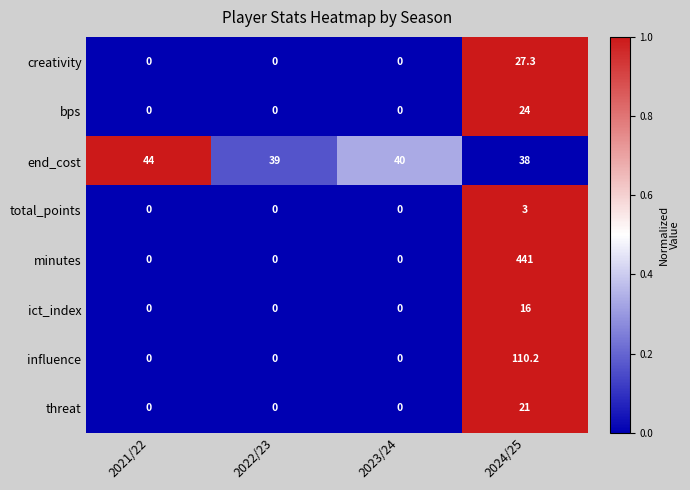

At which category is the sum across all series the highest?

2024/25